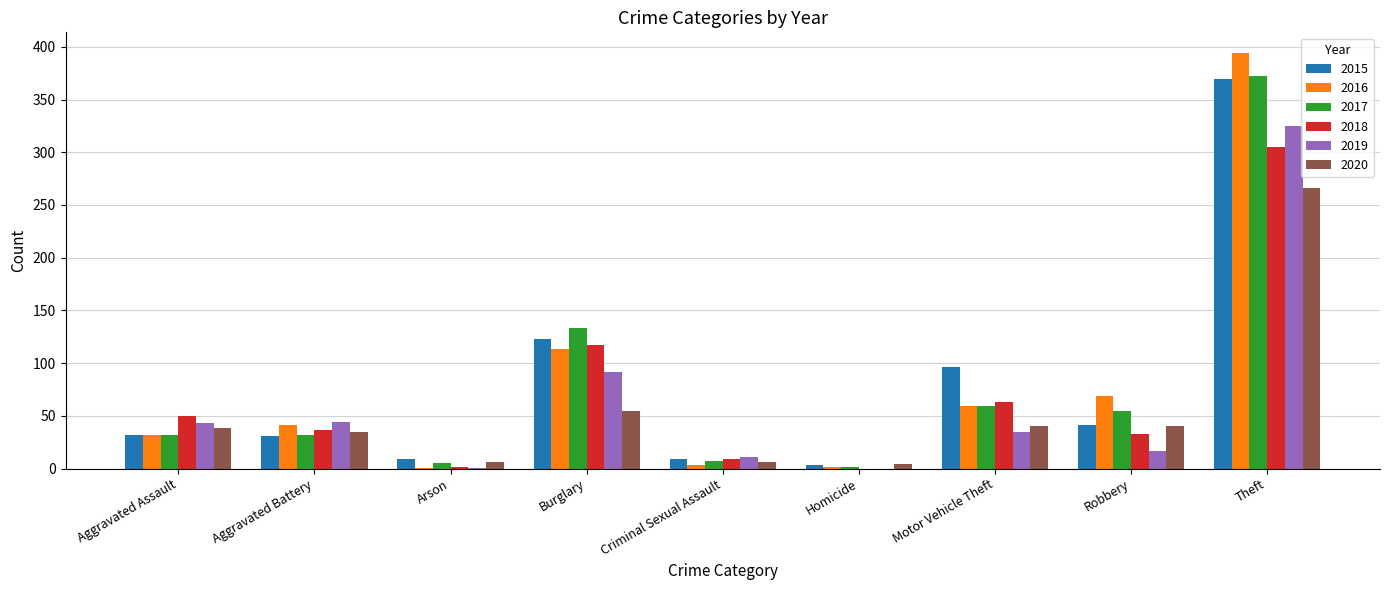

How many distinct data groups are displayed?

6